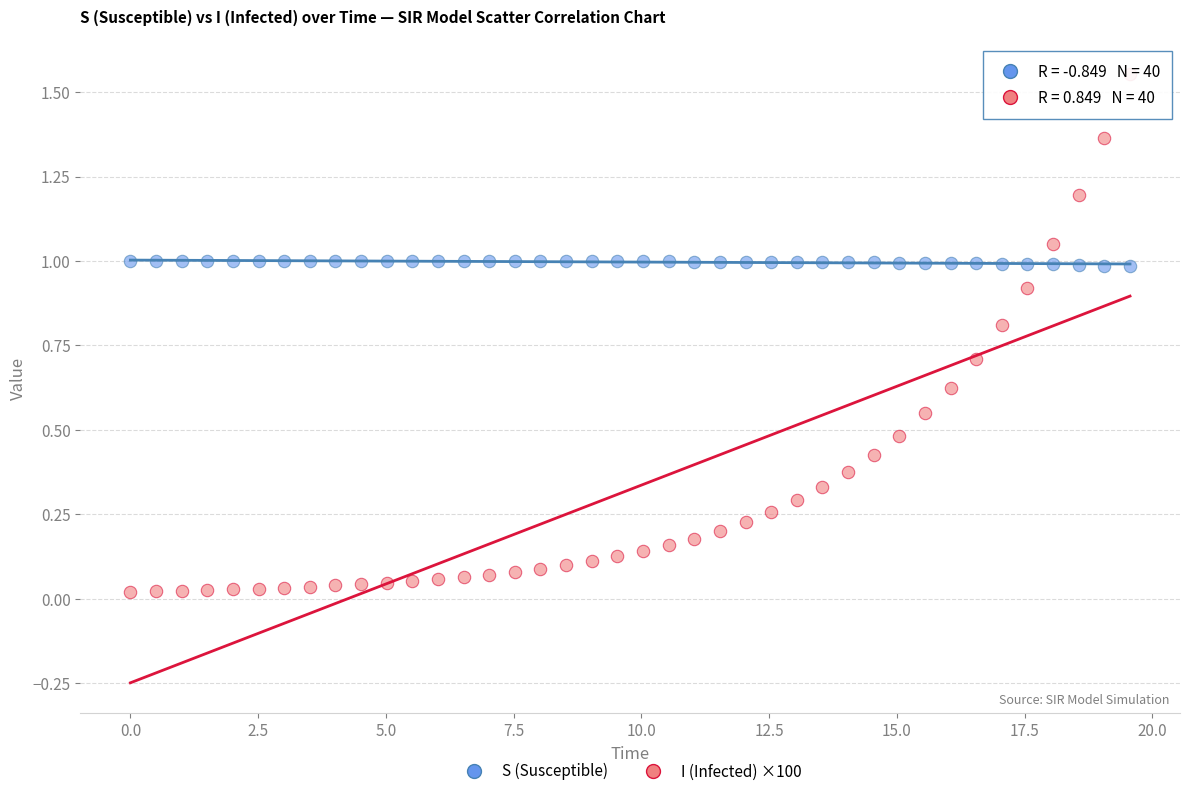

Which series reaches the minimum Y coordinate?

I (Infected) ×100